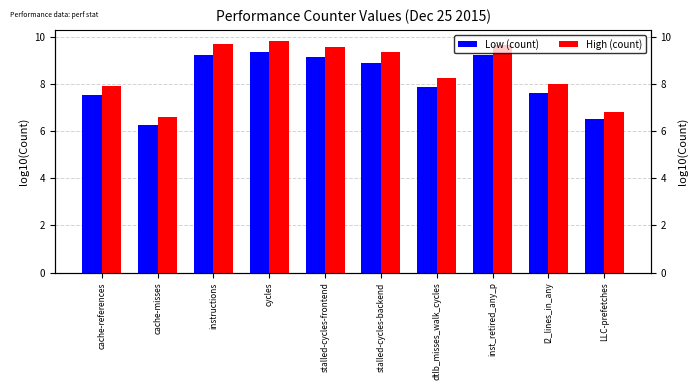

What is the smallest value displayed?

6.3